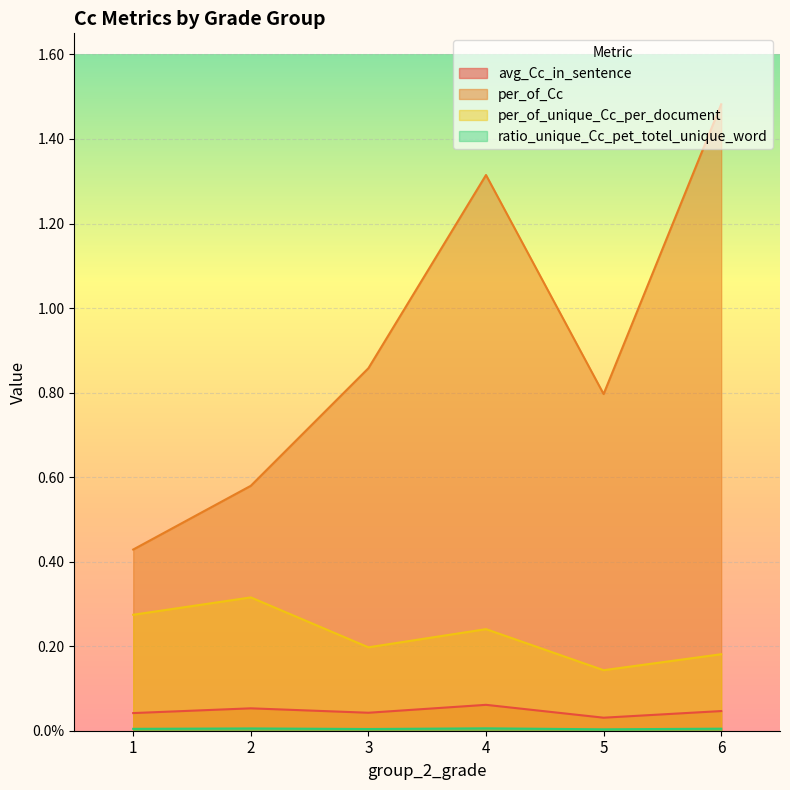

True or false: ratio_unique_Cc_pet_totel_unique_word and per_of_Cc intersect in this chart.

False